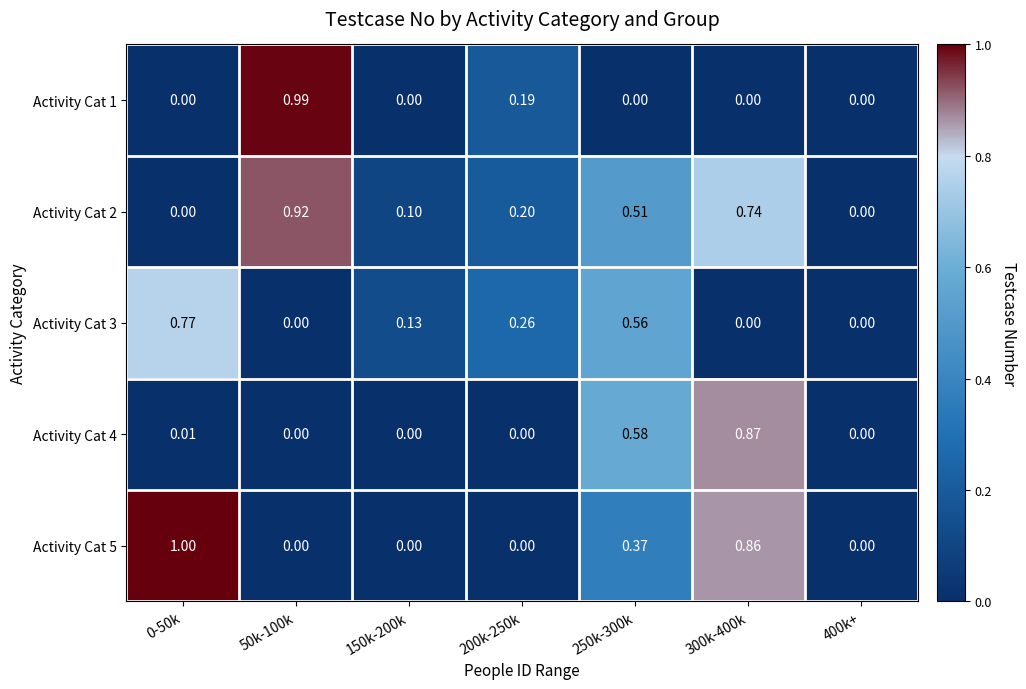

Is the value of Activity Cat 3 at 150k-200k greater than the value of Activity Cat 1 at 300k-400k?

Yes